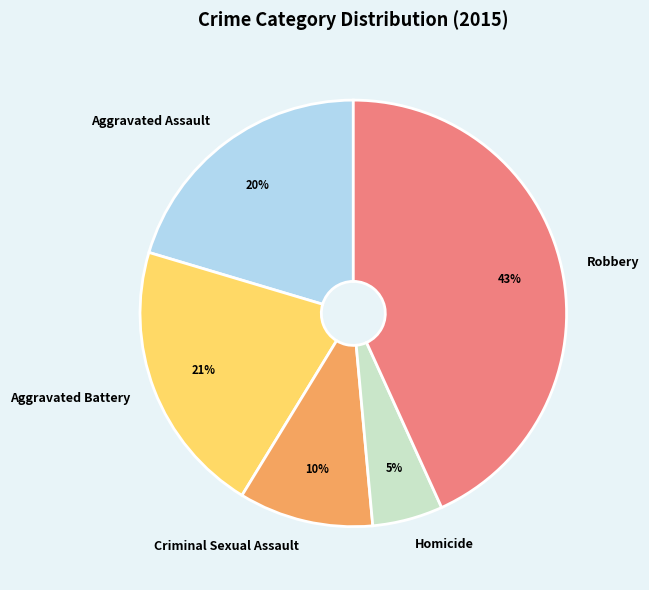

True or false: Homicide accounts for 12% of the total.

False